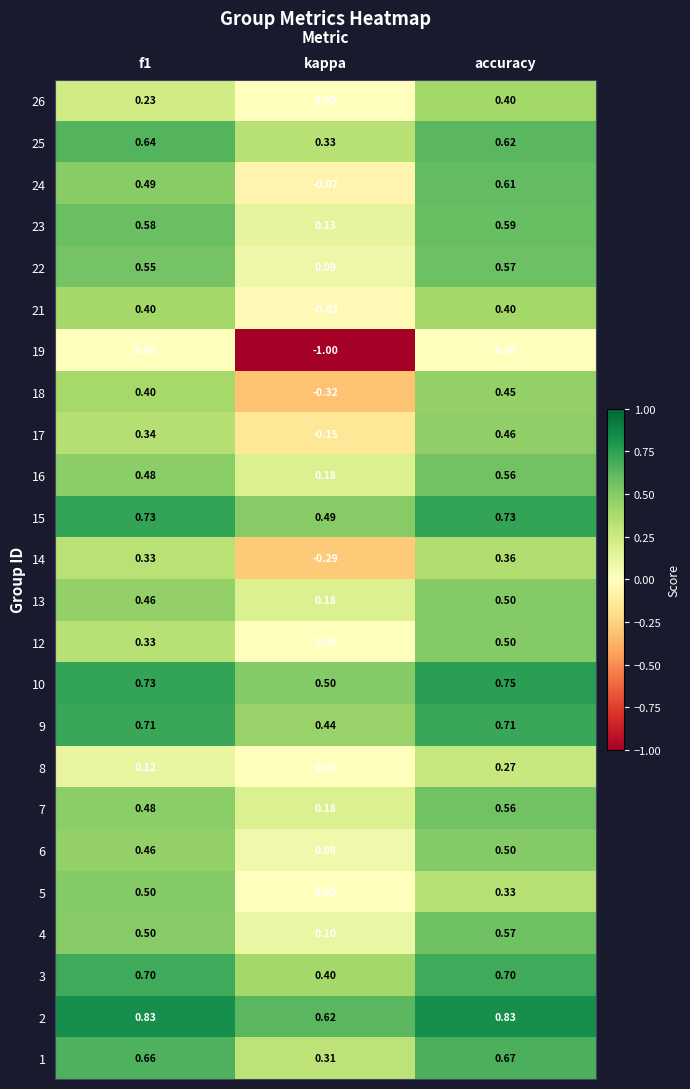

Which category has the lowest value across all series?

kappa